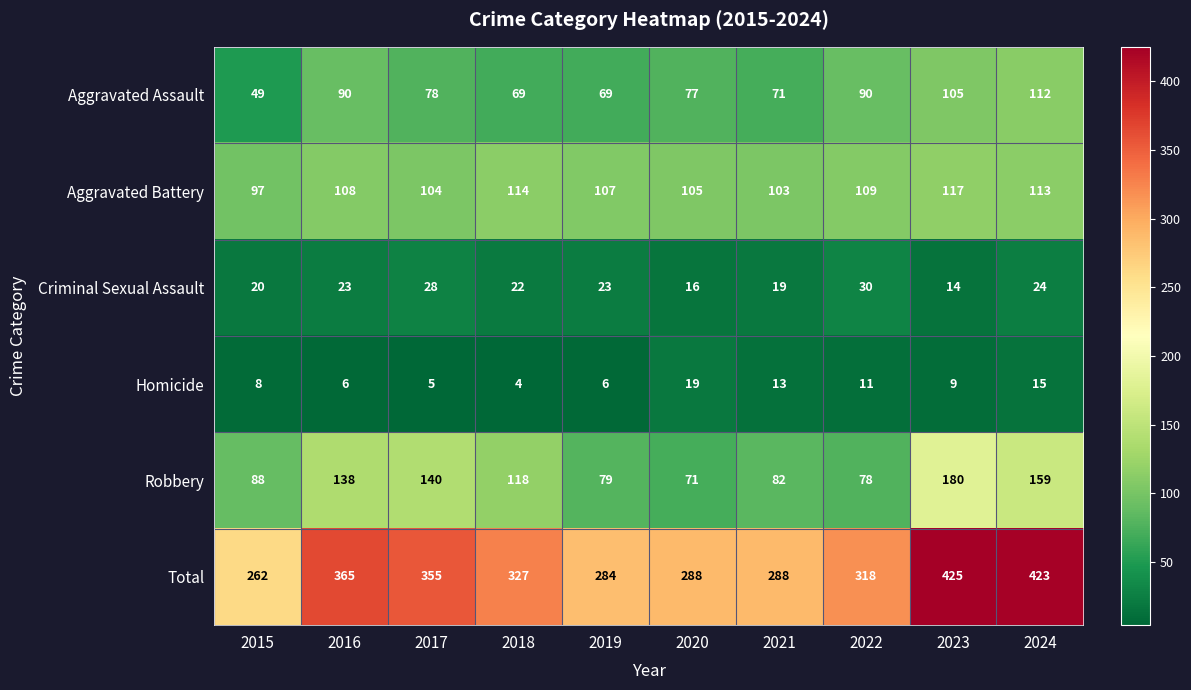

What is the greatest value displayed?

425